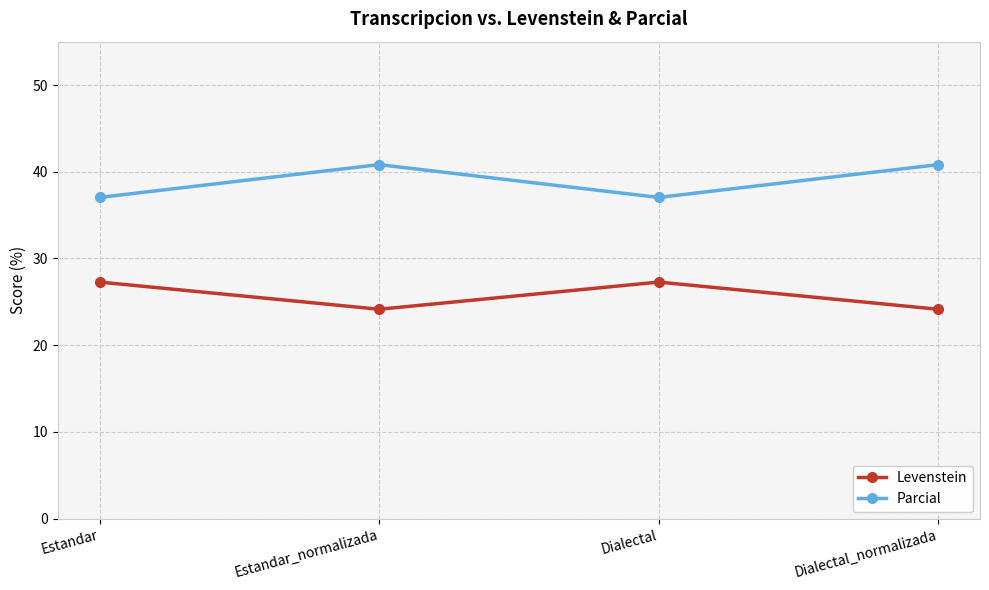

True or false: Parcial has a value of 52.0 at Dialectal.

False